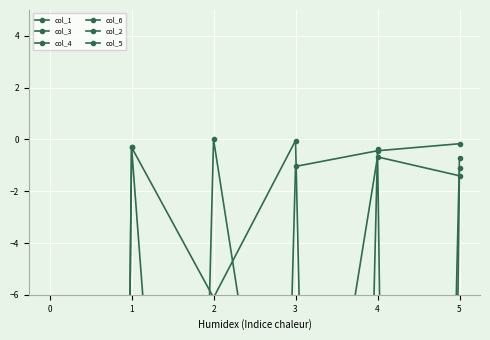

Rank the categories by col_4 value from highest to lowest.

3, 1, 5, 2, 4, 0